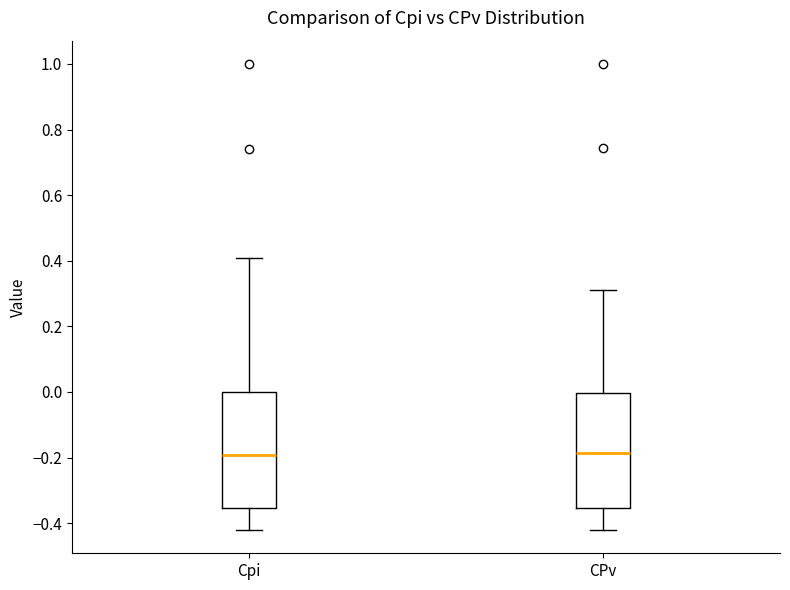

Reading left to right, read every box against the y-axis: the position of its median line, the range the box covers, and the ends of its whiskers. The values are not printed on the chart, so give them approximately, as read against the axis.

Cpi: median -0.20, box -0.36 to 0.00, whiskers -0.42 to 0.40
CPv: median -0.18, box -0.36 to 0.00, whiskers -0.42 to 0.32